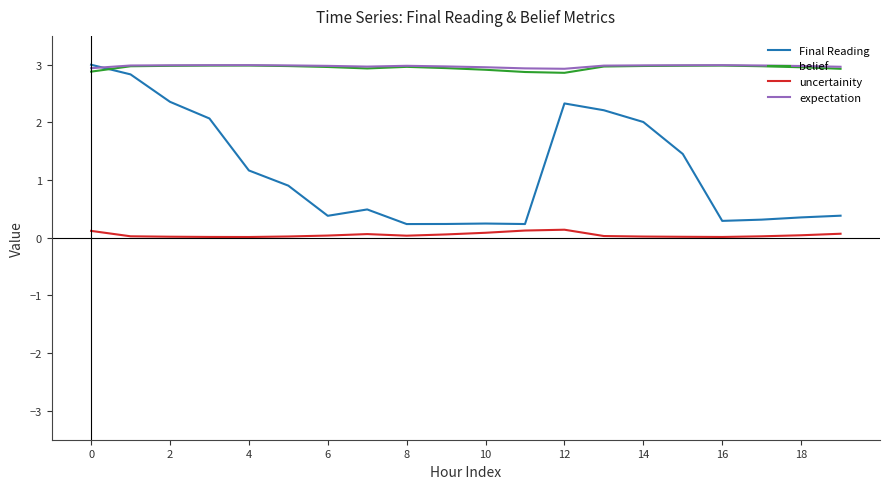

Which series has the widest spread of values?

Final Reading